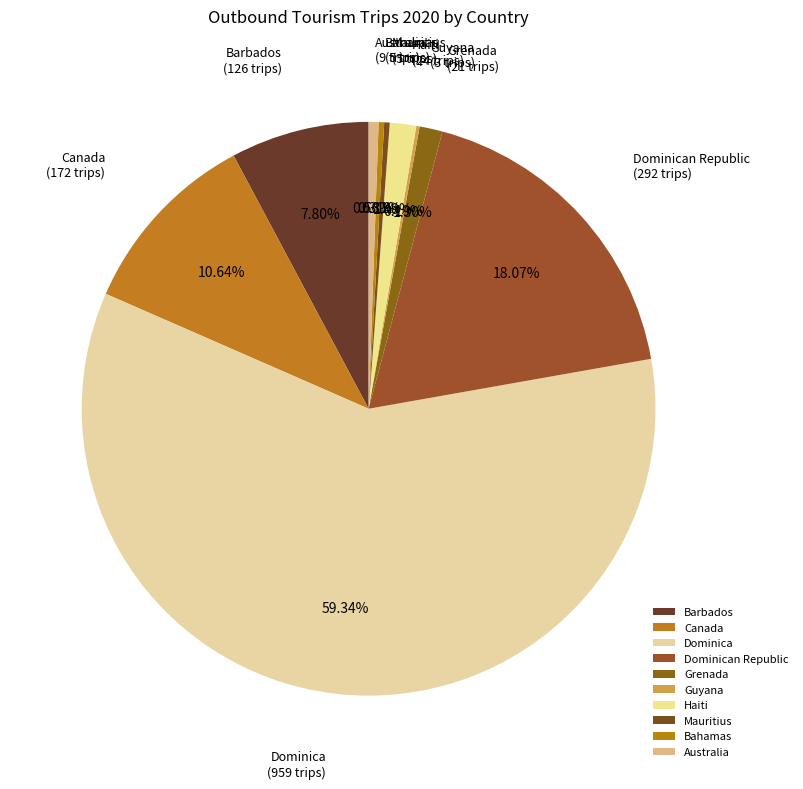

Combined, do Mauritius and Barbados account for over 50%?

No